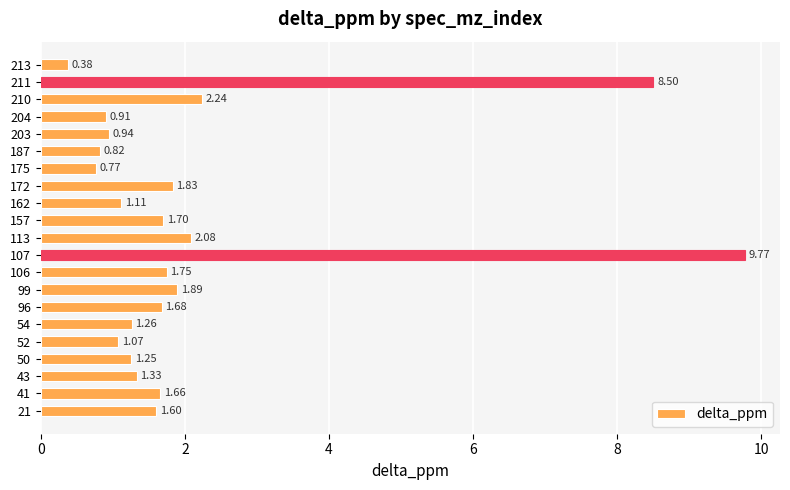

Does the chart contain stacked bars?

No